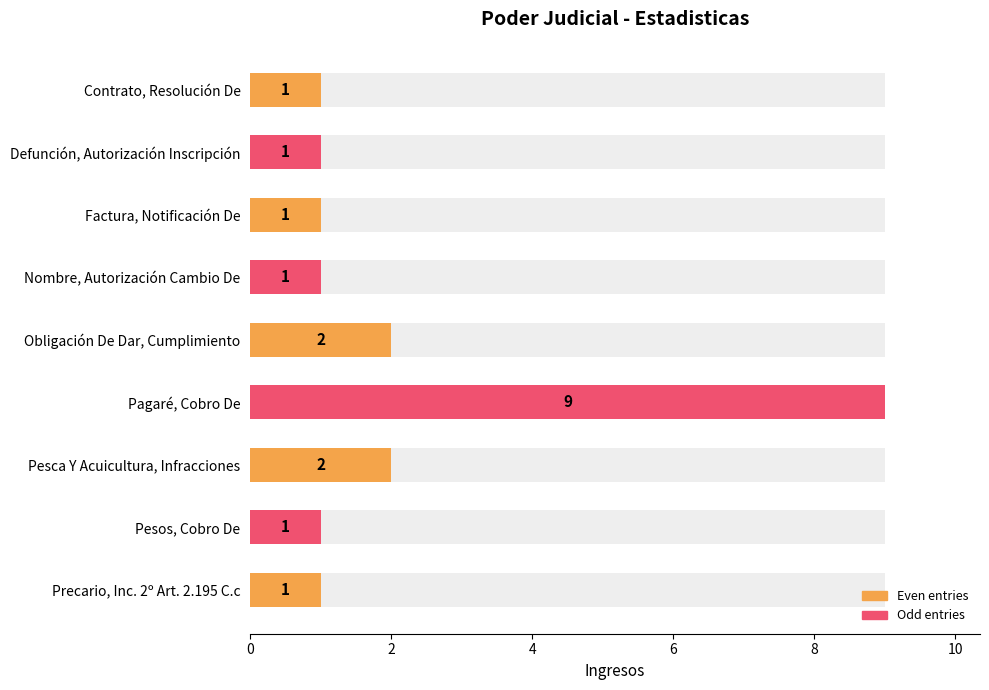

What is the average value?

2